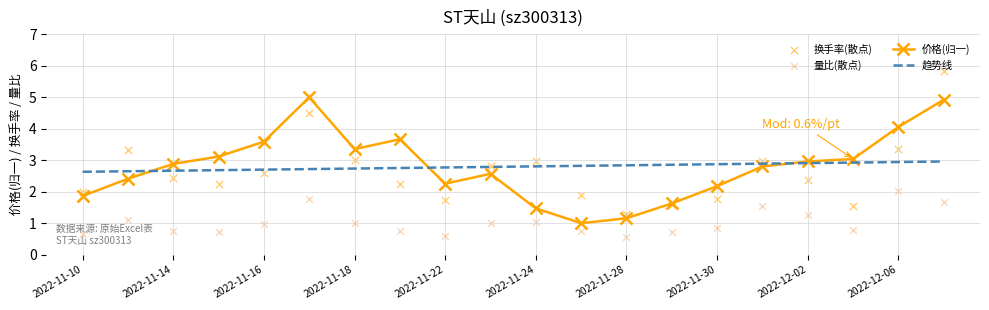

What are all the series names shown in the legend?

价格(归一), 趋势线, 换手率(散点), 量比(散点)